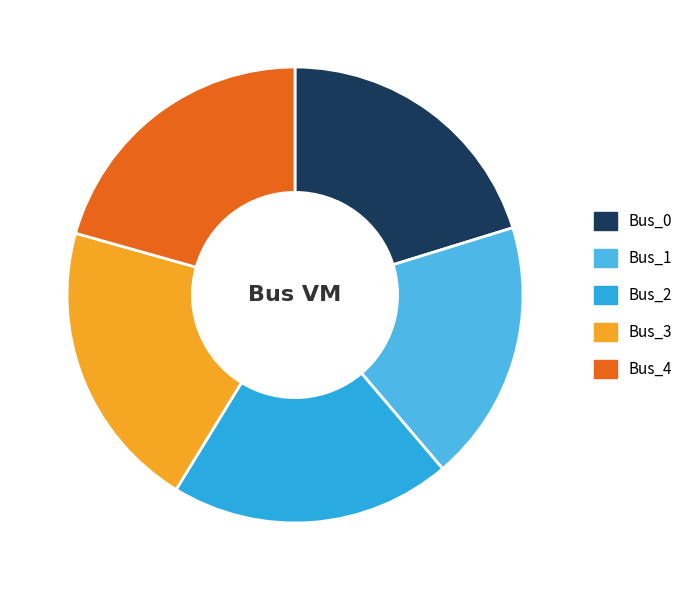

Which category has the biggest portion of the pie?

Bus_3